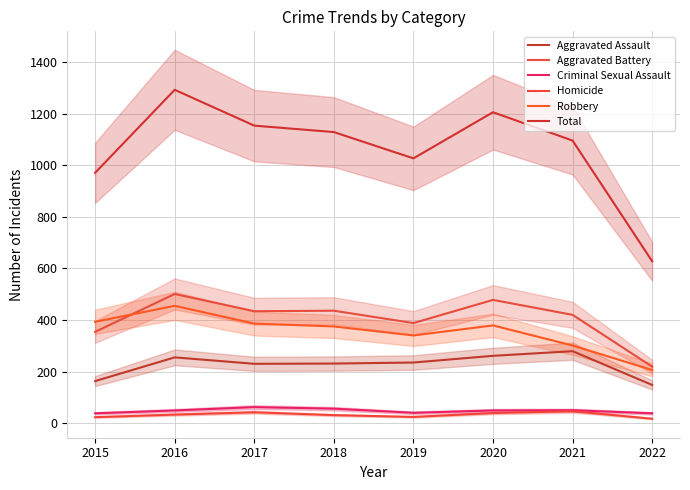

The Criminal Sexual Assault series shows 27 at 2017. True or false?

False